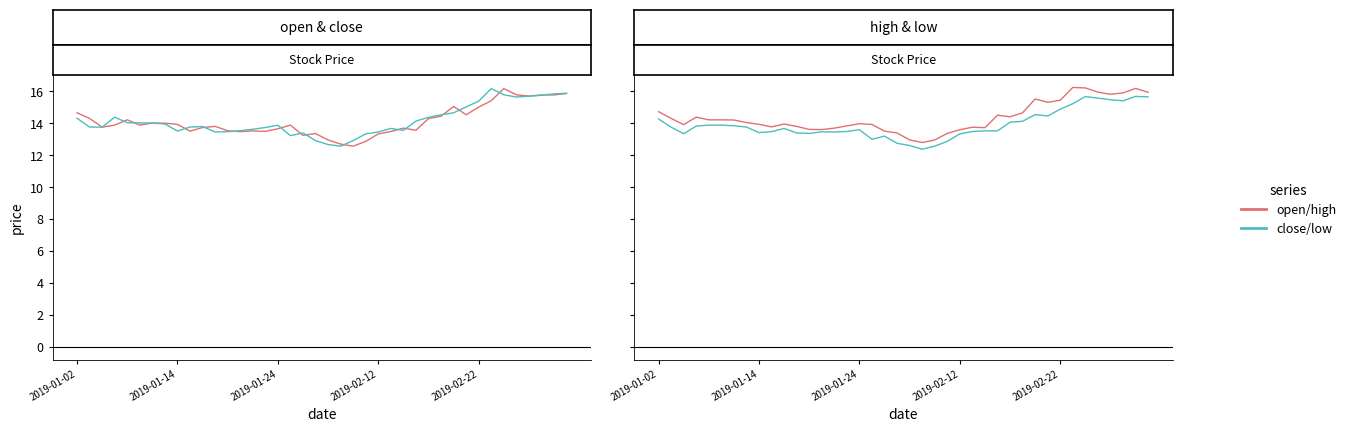

True or false: close has more than 2 points higher than both neighbors.

True